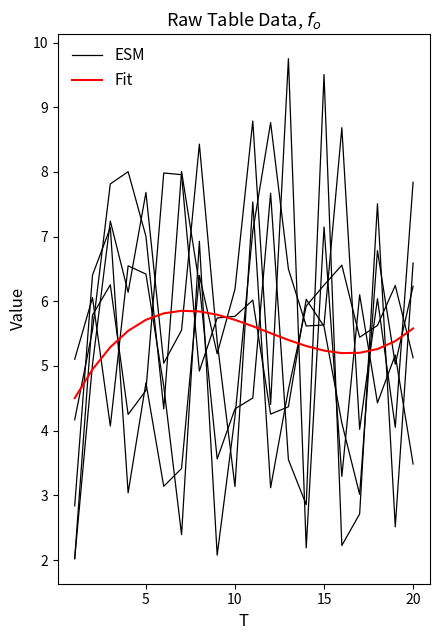

The value of Fit at 7 is 9.4. True or false?

False